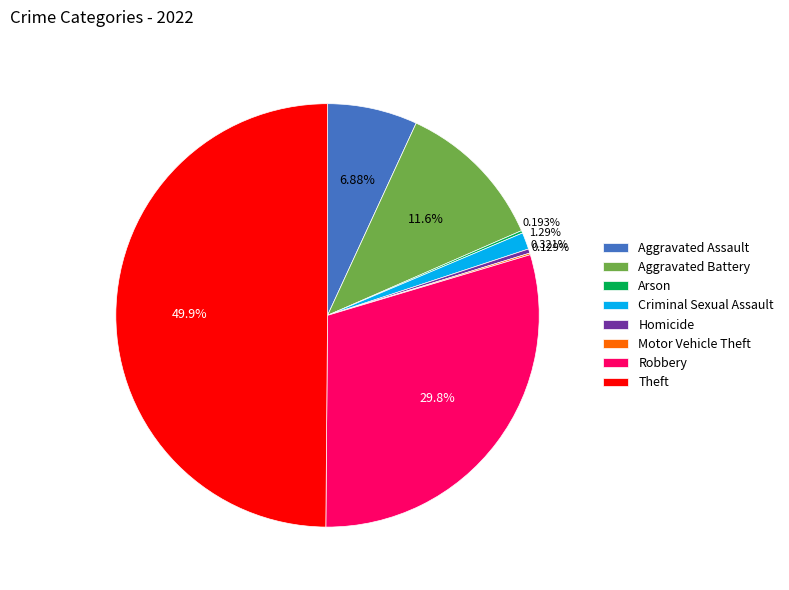

Does Homicide account for over 50% of the chart?

No